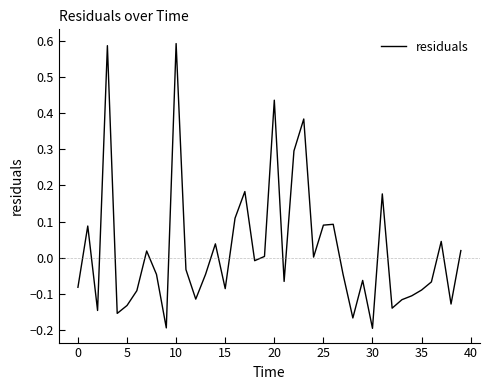

Does the chart display data point markers on the line(s)?

No